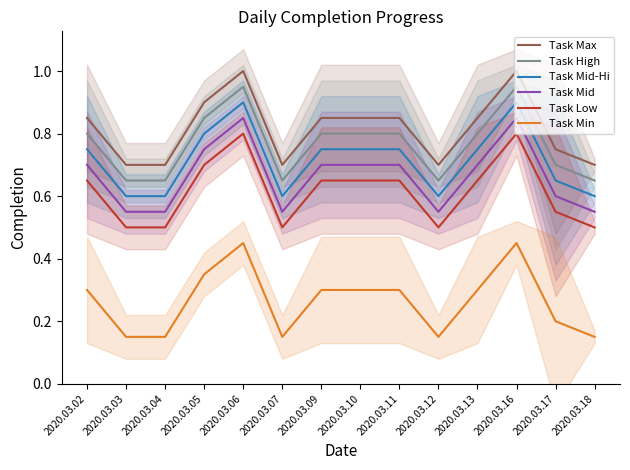

Between 2020.03.13 and 2020.03.18, which series saw the biggest shift?

Task Max